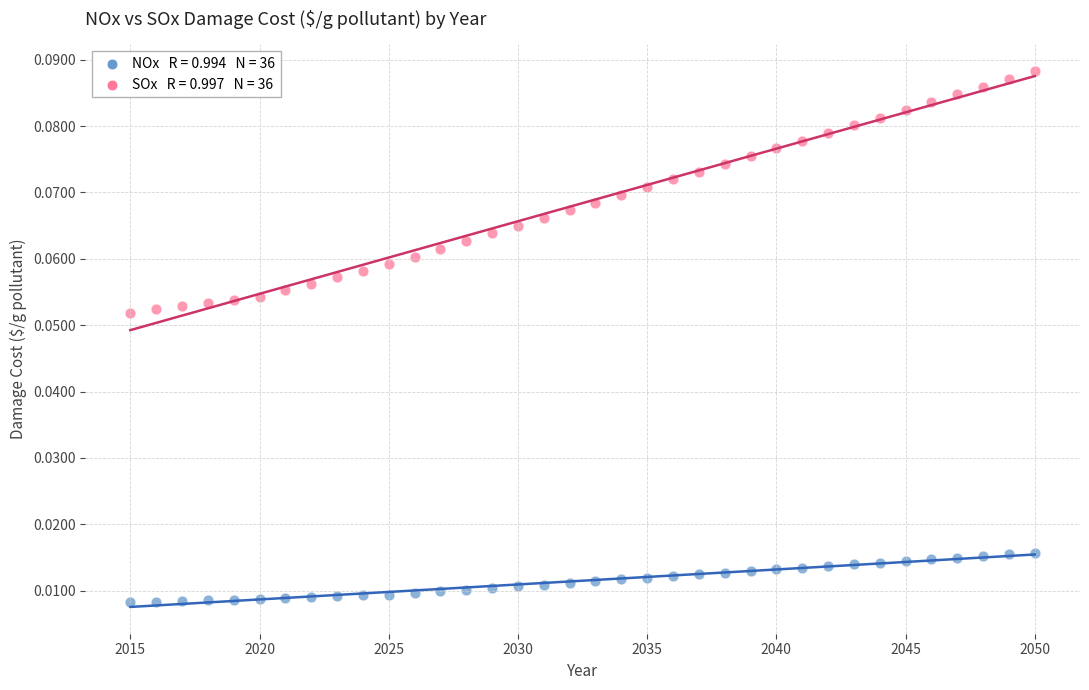

Across all data points, what is the range of X values (max minus min)?

35.0